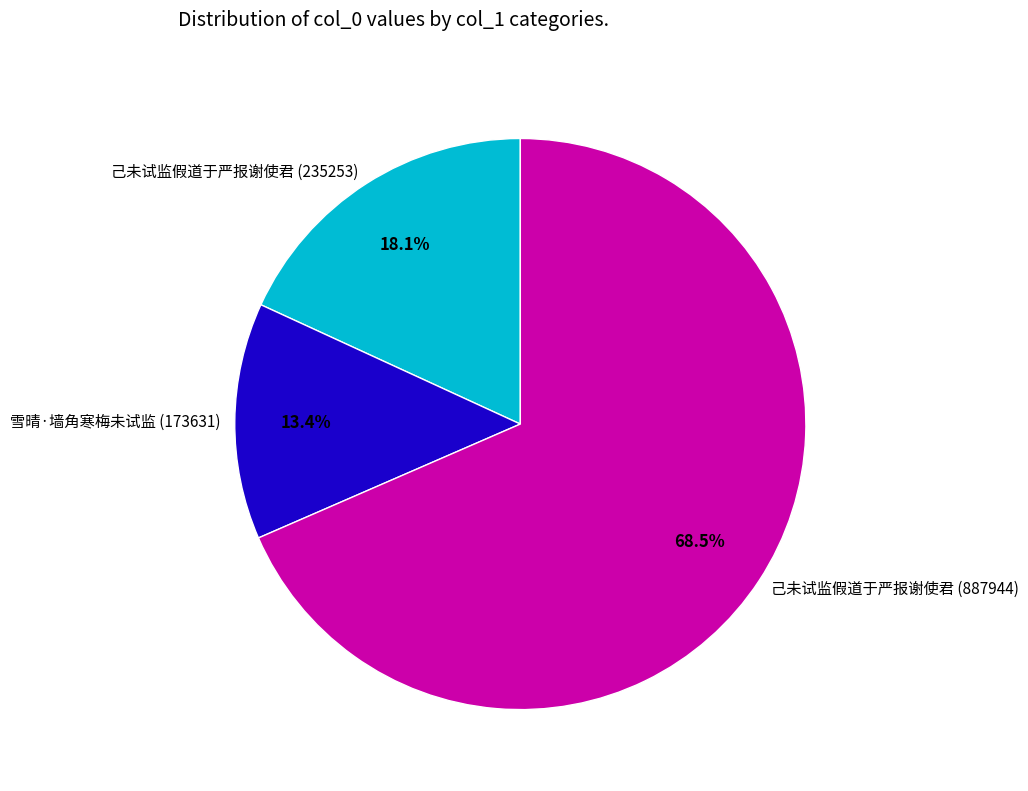

To the nearest percent, what is the difference between the 己未试监假道于严报谢使君 (235253) and 己未试监假道于严报谢使君 (887944) slice percentages?

50%